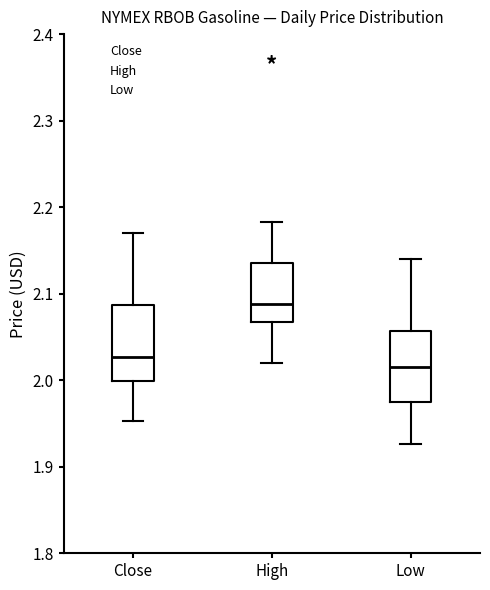

Reading left to right, read every box against the y-axis: the position of its median line, the range the box covers, and the ends of its whiskers. The values are not printed on the chart, so give them approximately, as read against the axis.

Close: median 2.03, box 2.00 to 2.09, whiskers 1.95 to 2.17
High: median 2.09, box 2.07 to 2.14, whiskers 2.02 to 2.18
Low: median 2.02, box 1.98 to 2.06, whiskers 1.93 to 2.14